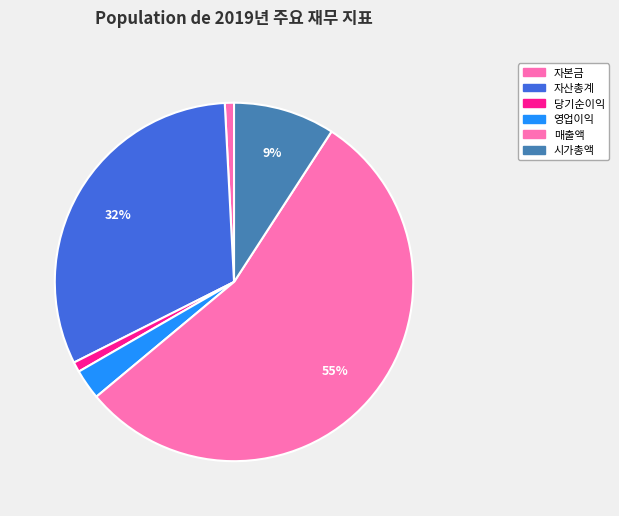

What is the smallest slice in the pie chart?

자본금